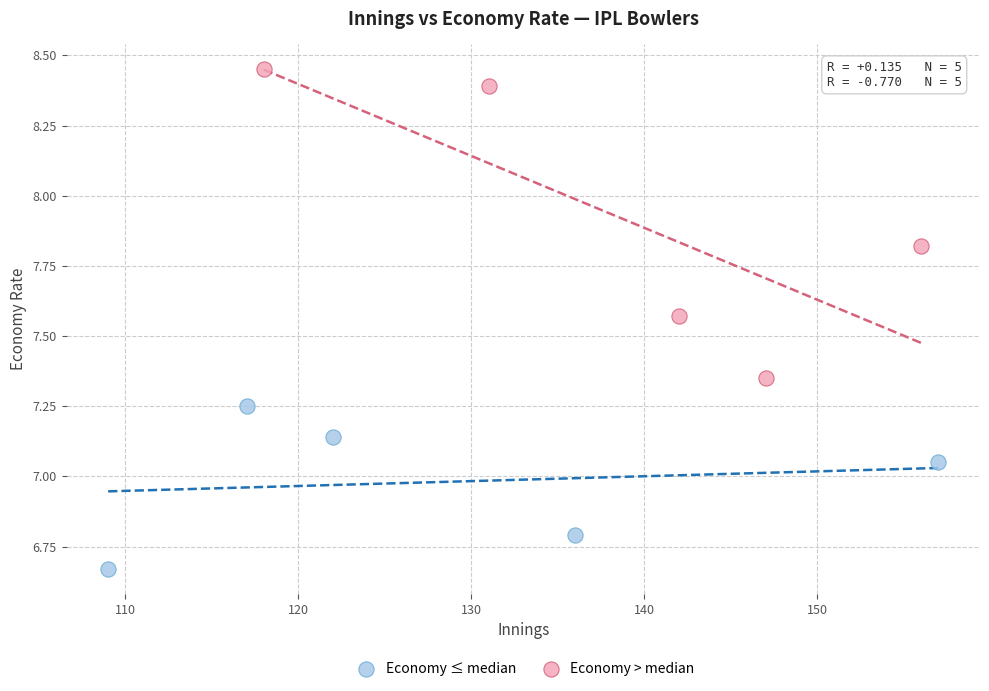

Which series contains the highest Y value?

Economy > median